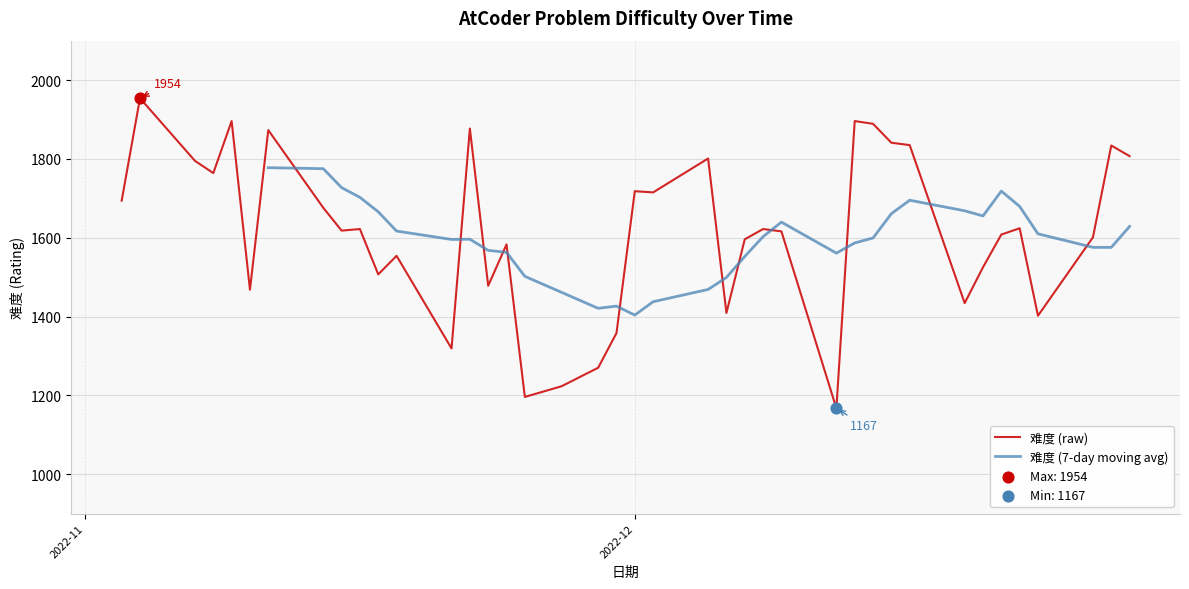

Between 2022-11-29 and 2022-11-24, which is larger?

2022-11-24